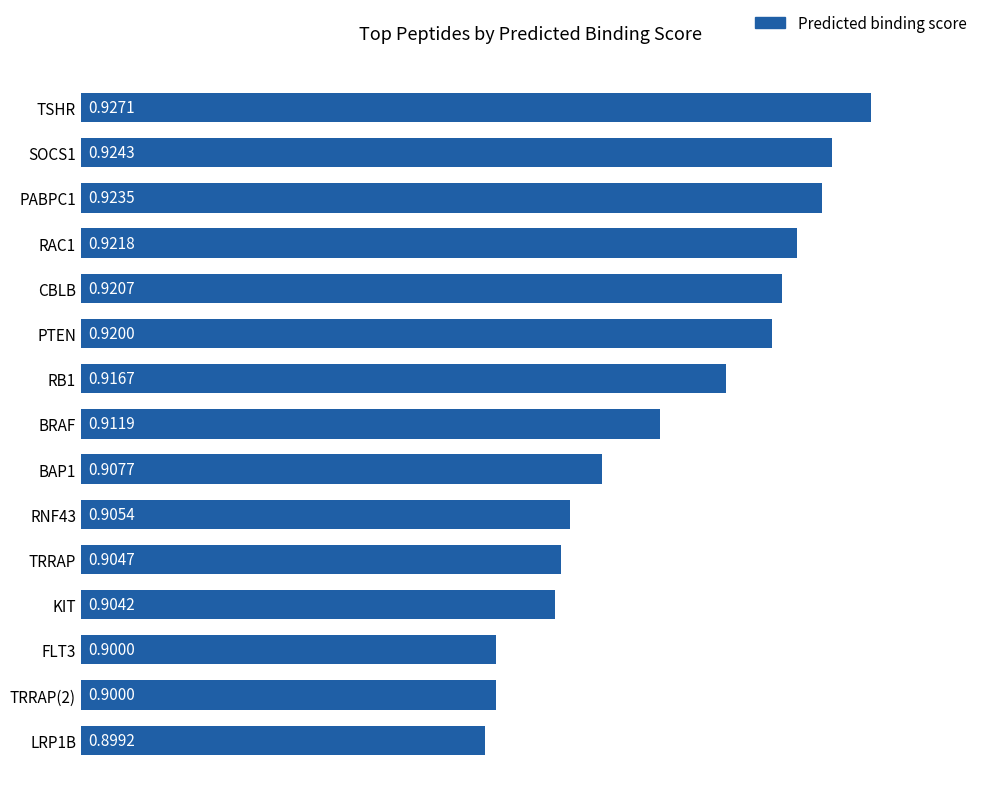

What is the sum of the values at KIT and RB1?

1.8